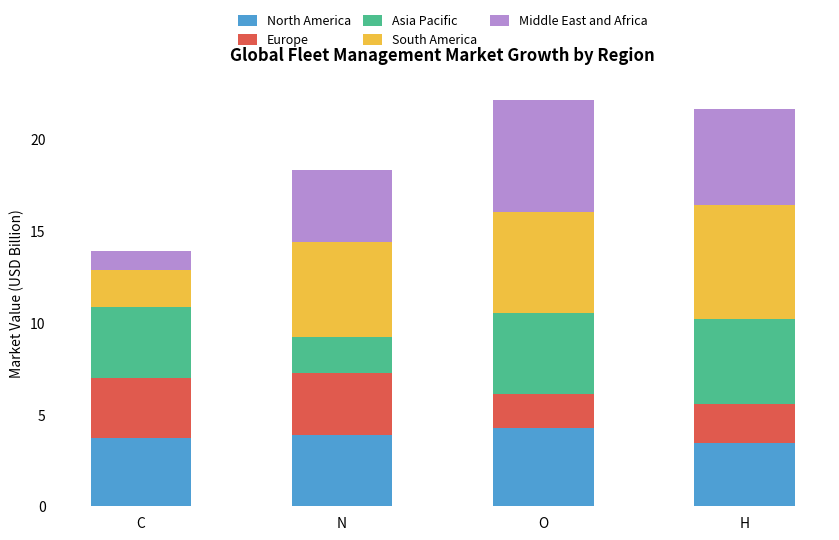

How many bars are there in total?

4